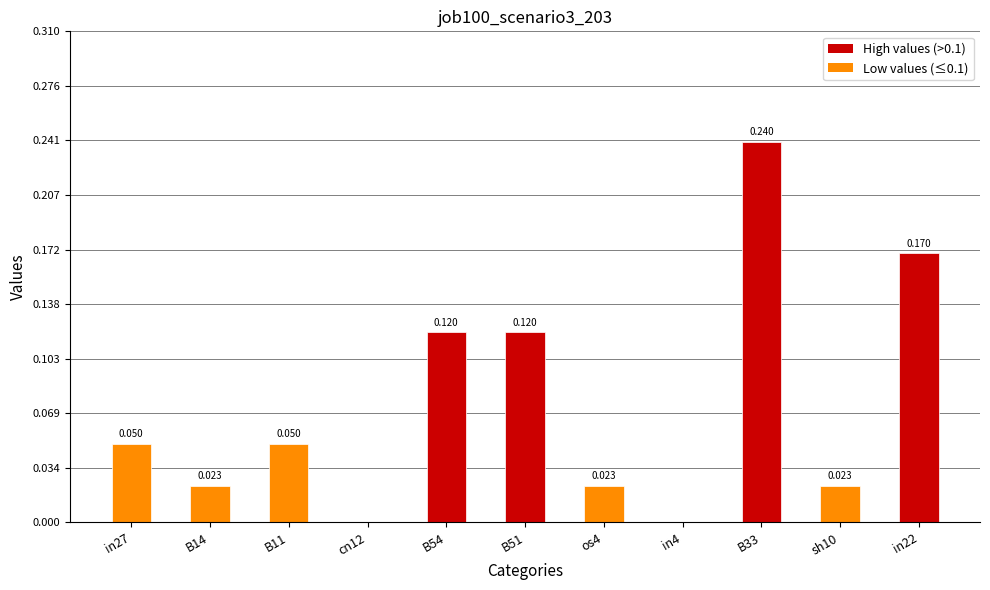

How many data points does each series have?

11